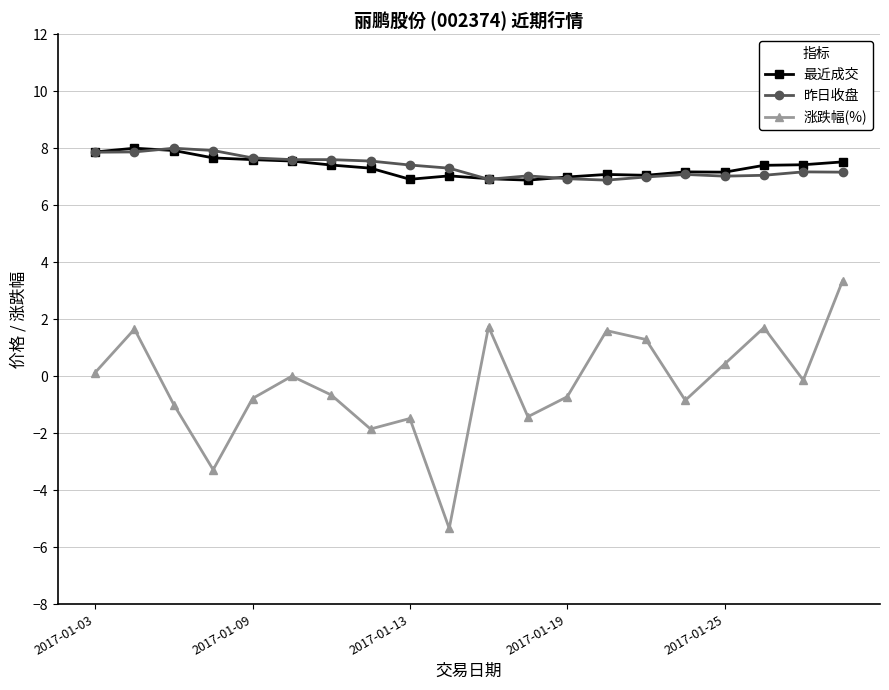

What is the smallest value displayed?

-5.3